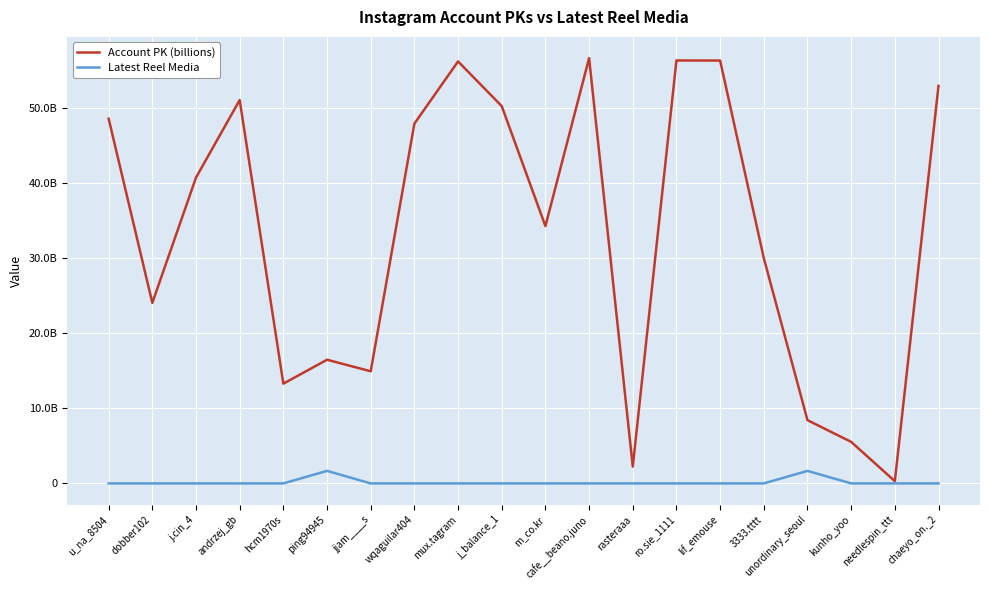

True or false: Latest Reel Media and Account PK (billions) intersect in this chart.

False